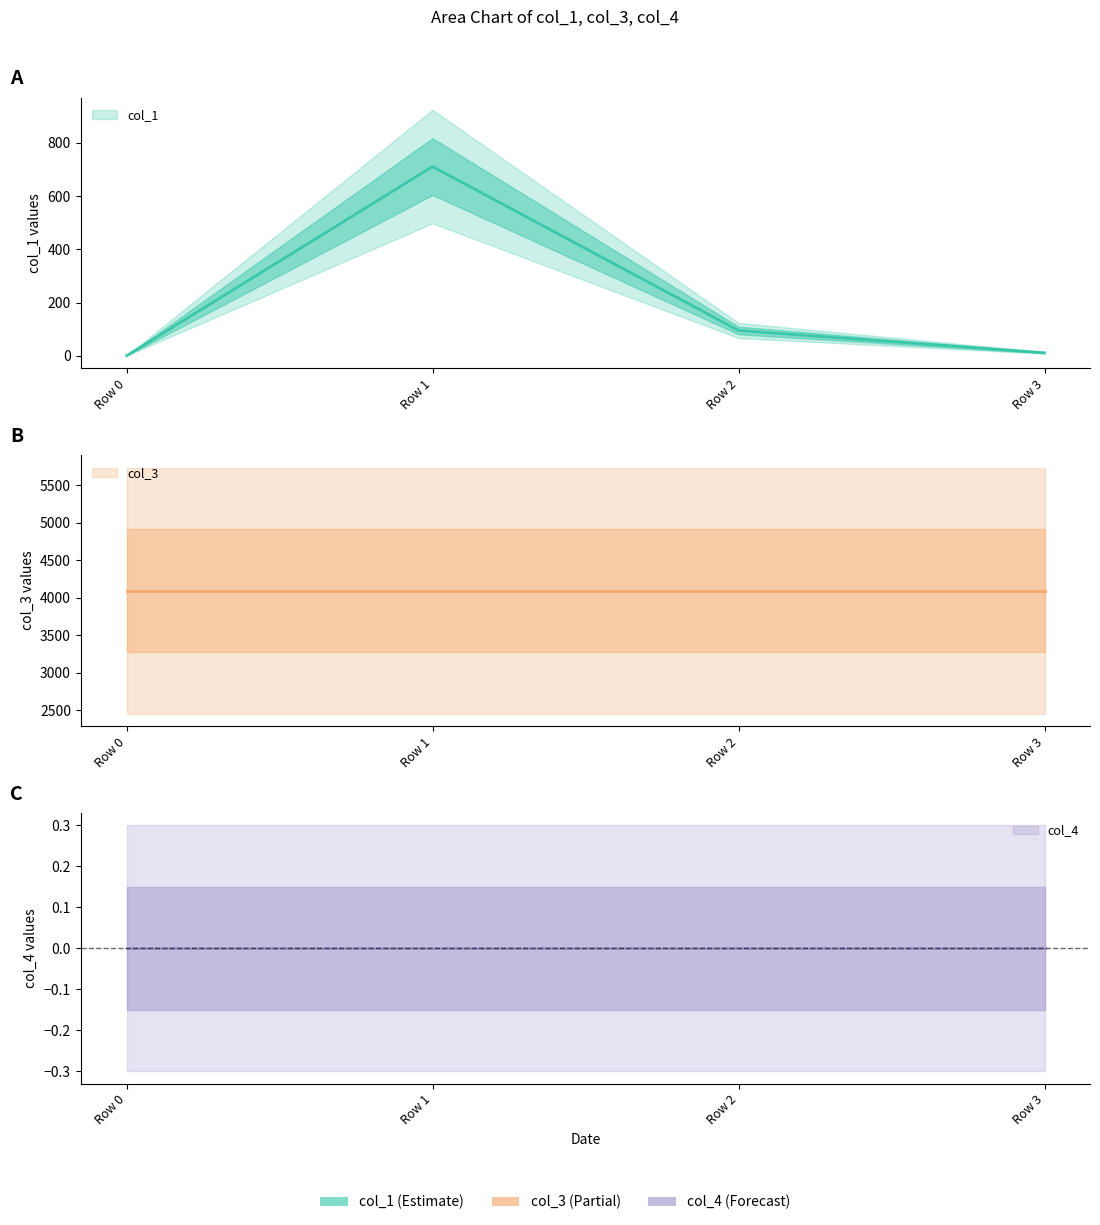

Between Row 1 and Row 2, which series saw the biggest shift?

col_1